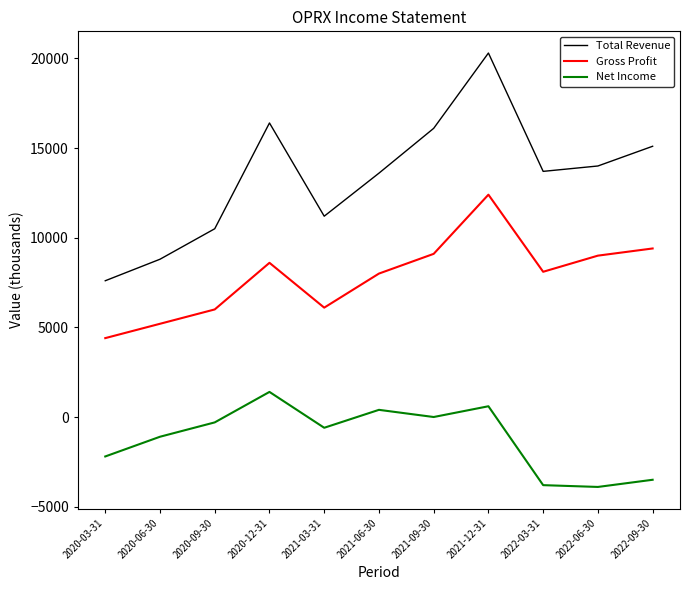

Is the value of Gross Profit at 2022-09-30 greater than the value of Net Income at 2022-09-30?

Yes